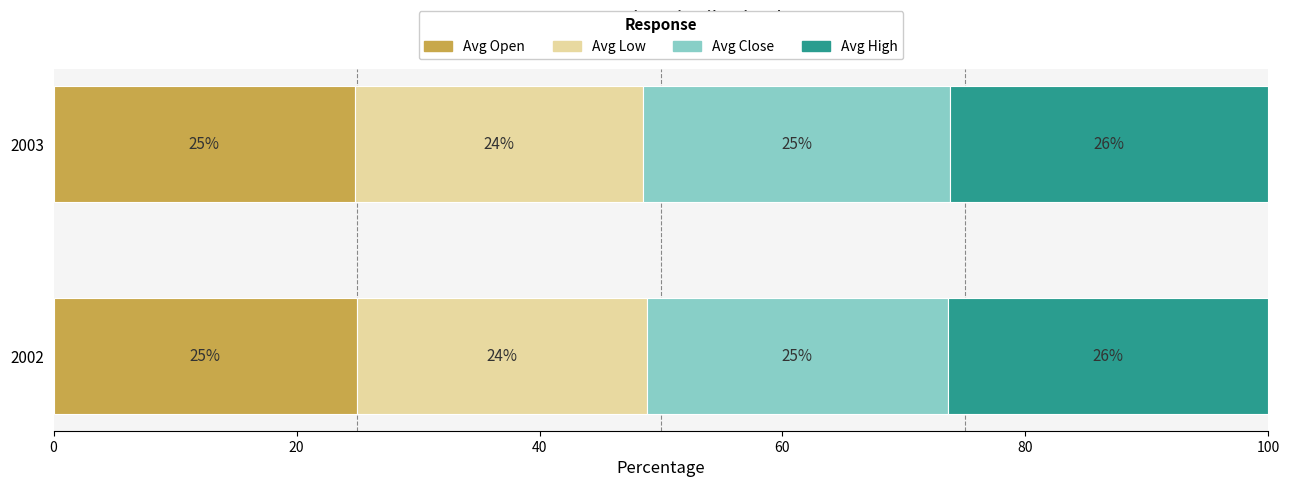

What is the total value across all series at 2002?

100.0